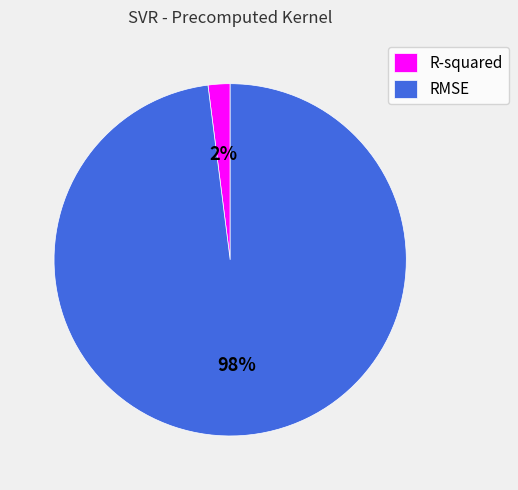

Which category has the biggest portion of the pie?

RMSE